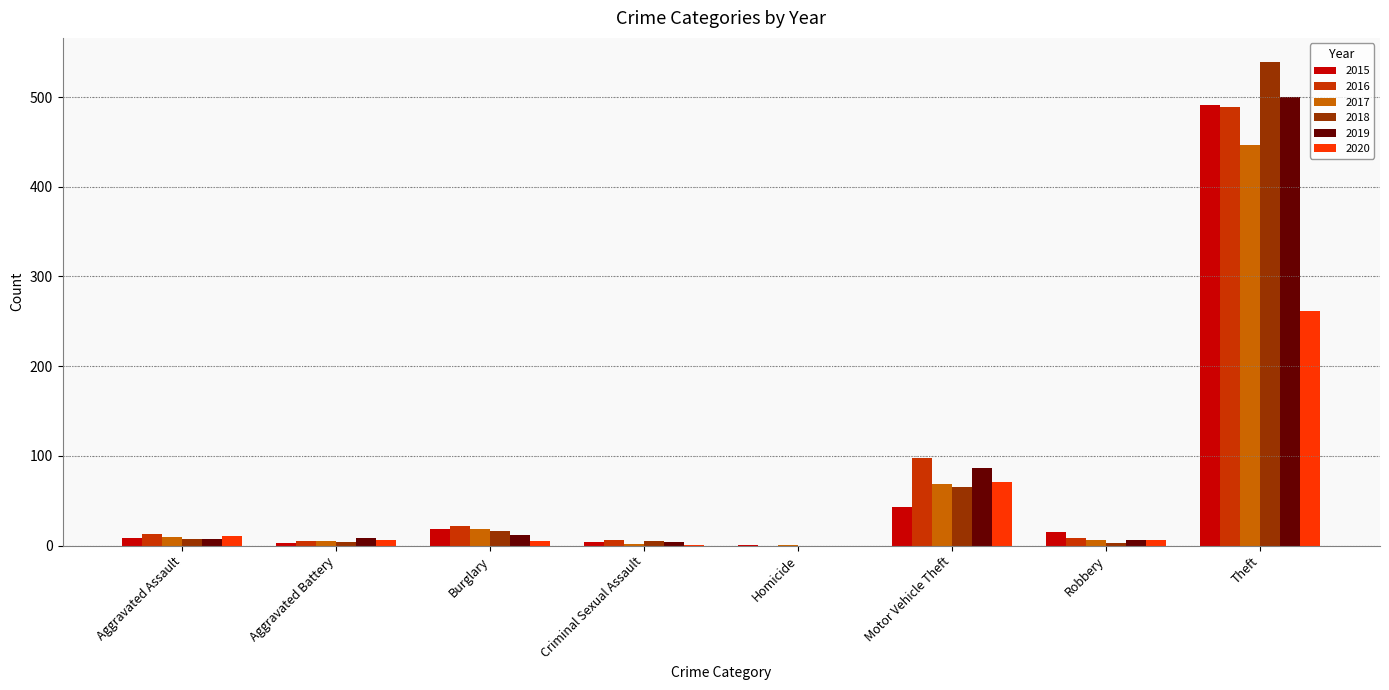

What is the sum of all 2019 values?

624